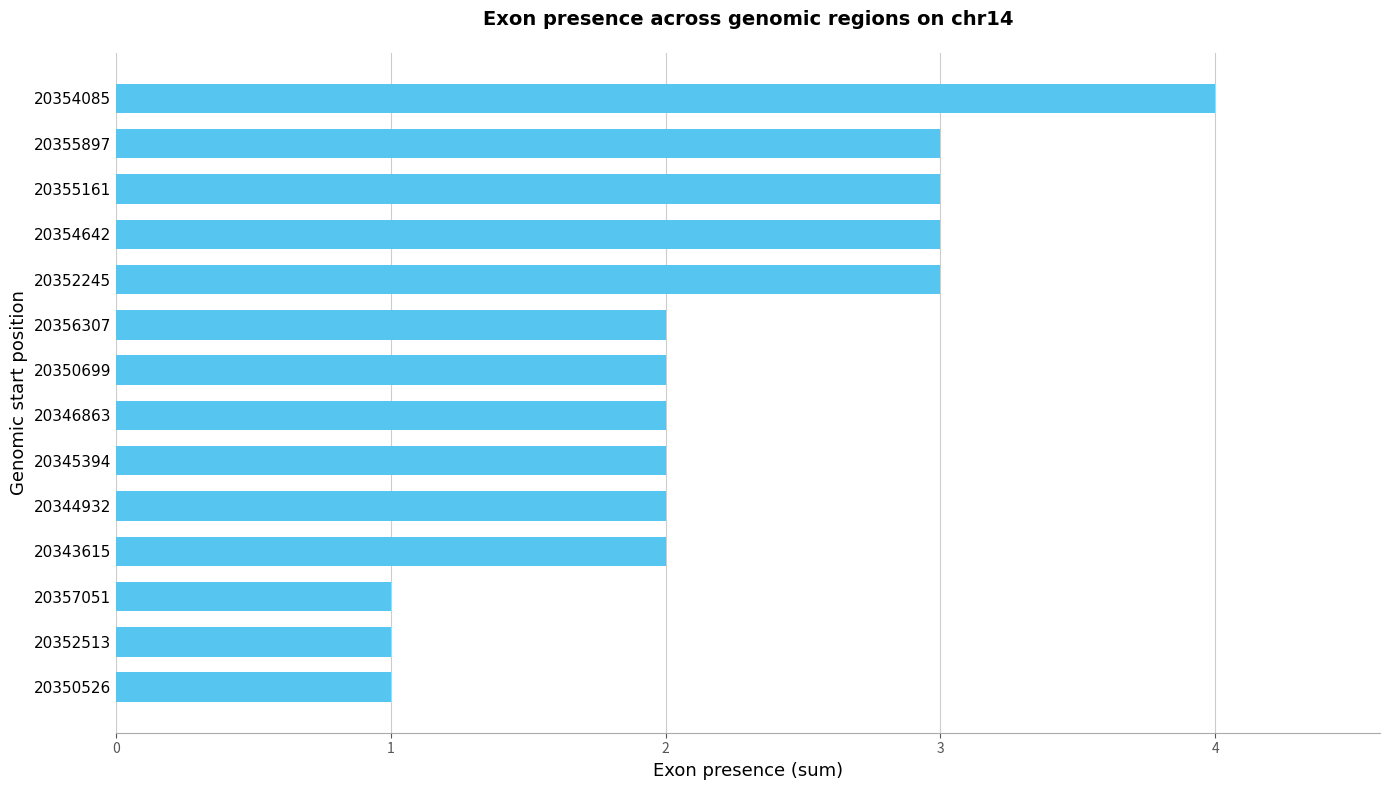

The chart shows a value of 1 at 20345394. True or false?

False